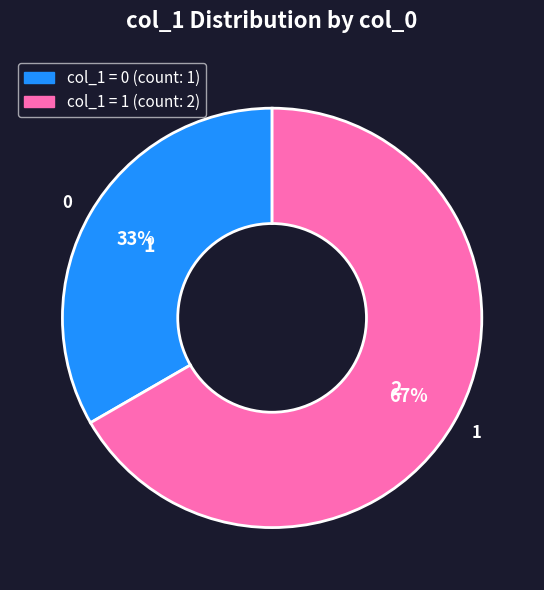

What is the smallest slice in the pie chart?

0